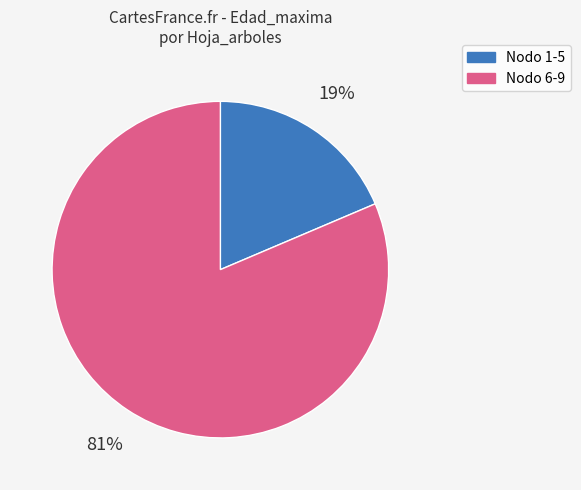

What is the smallest slice in the pie chart?

Nodo 1-5